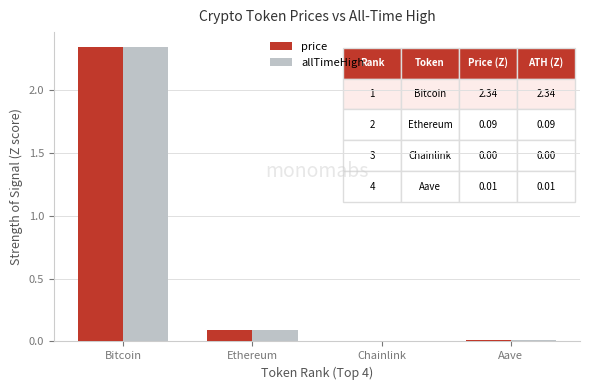

At which label does allTimeHigh reach its peak?

Bitcoin